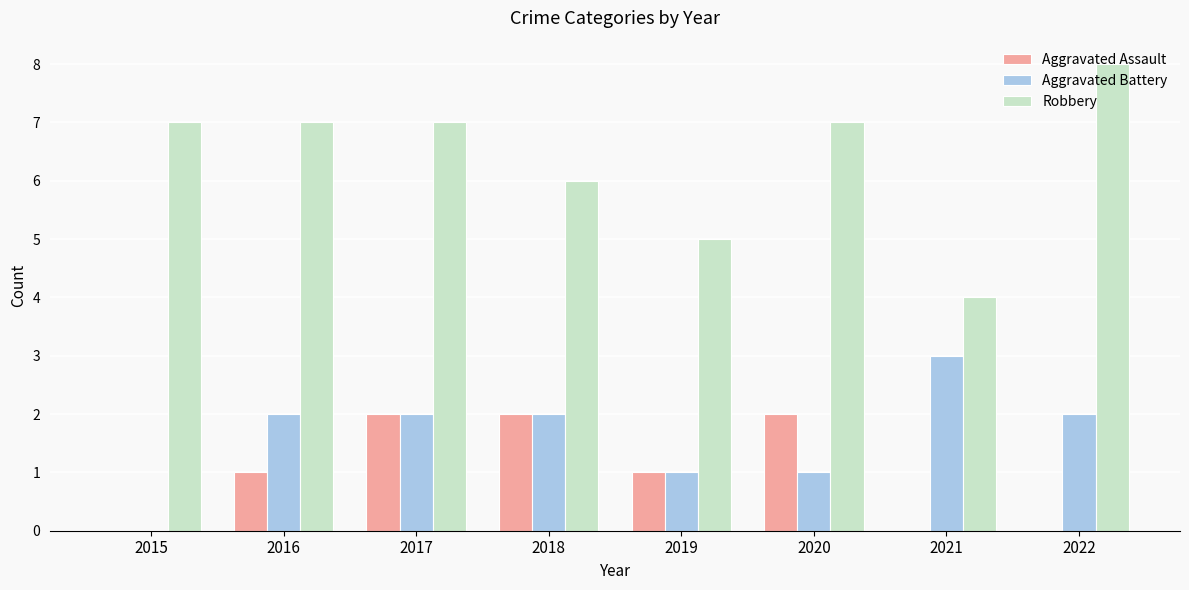

What is the difference between the Aggravated Battery values at 2015 and 2018?

2